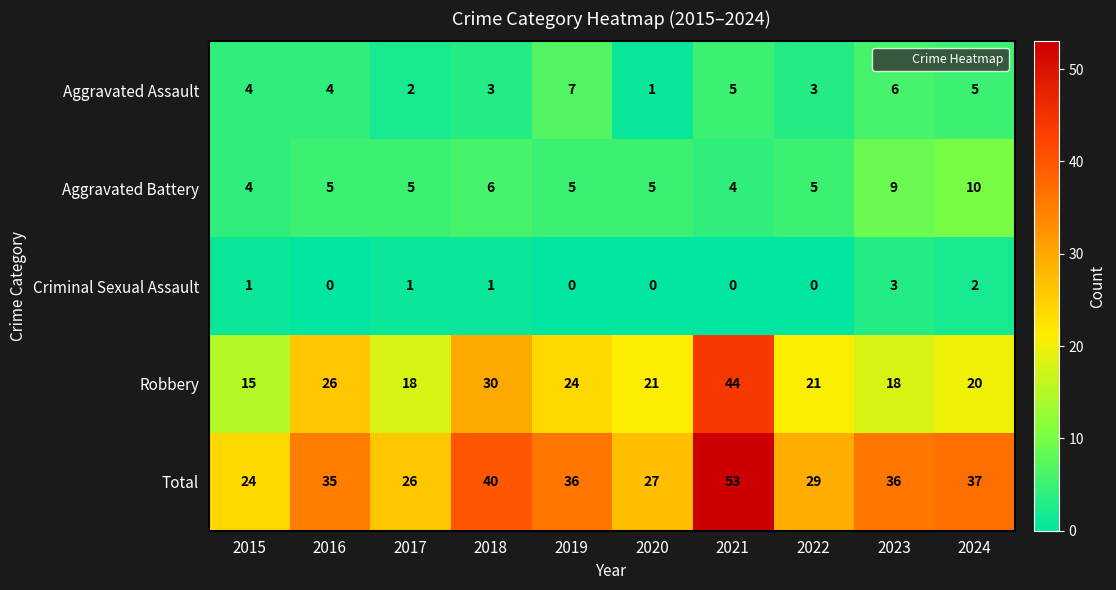

What is the highest value of the Aggravated Assault series?

7